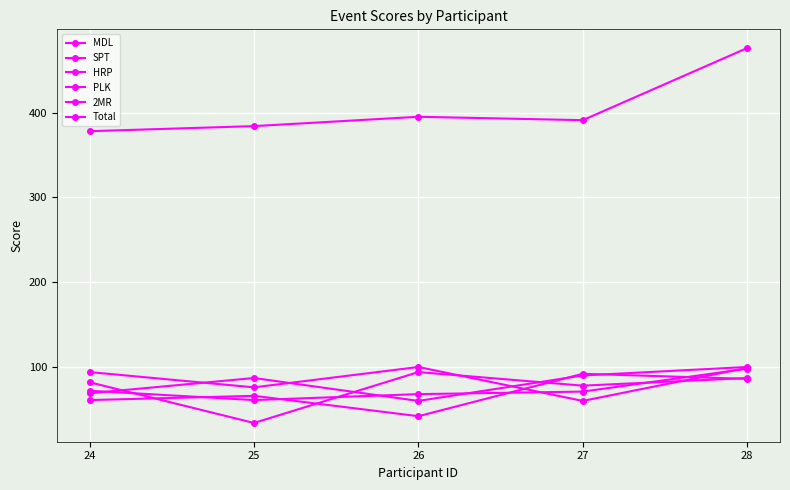

True or false: Total and SPT cross at least once.

False